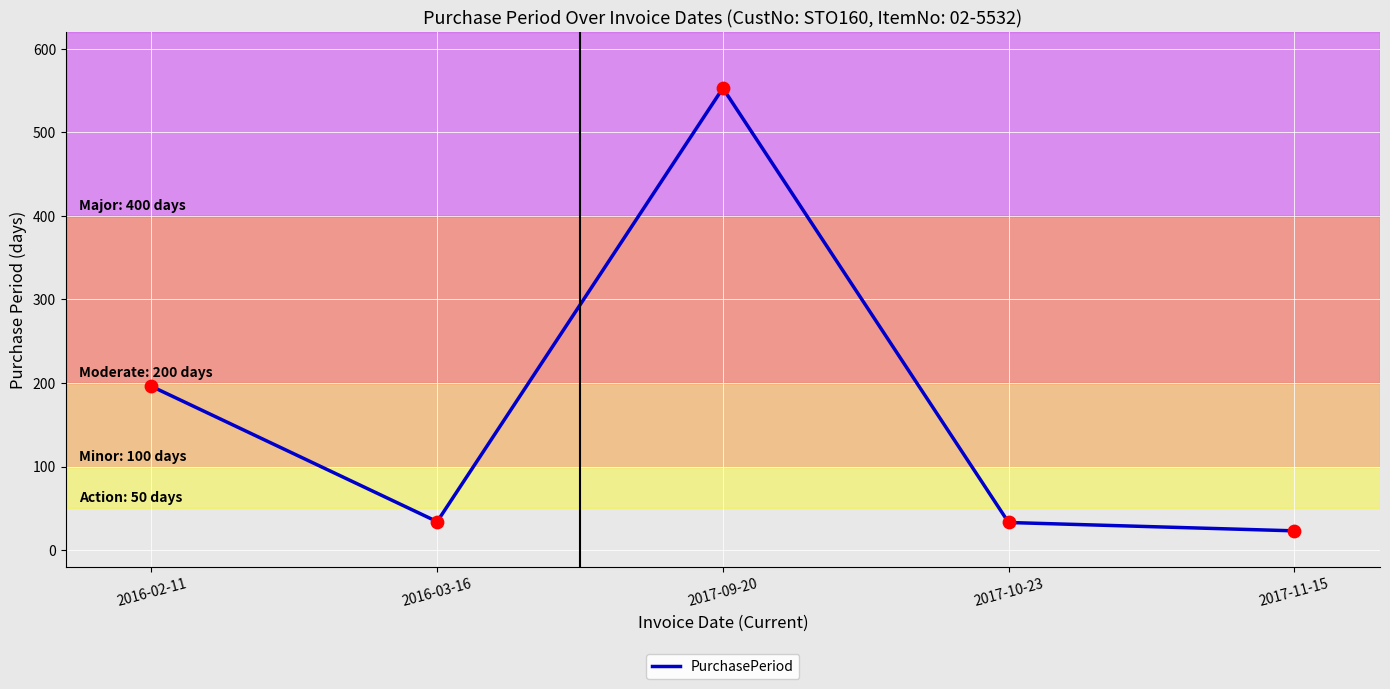

Approximately how many times larger is the value at 2016-03-16 compared to 2016-02-11?

0.2